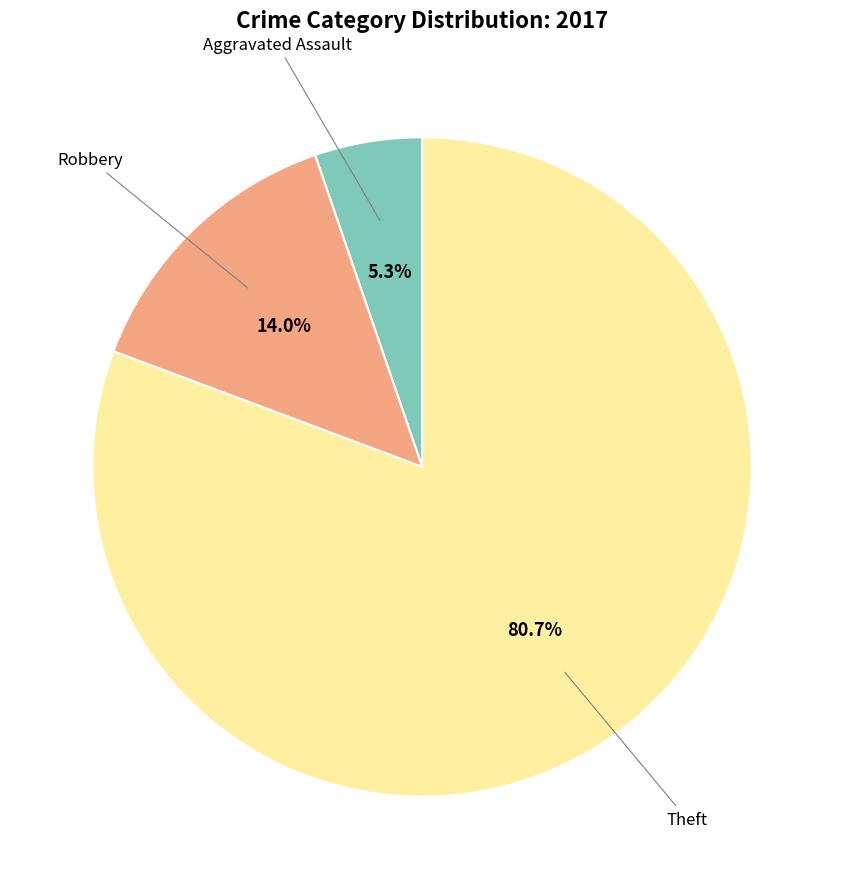

Is there any slice that represents more than half of the pie?

Yes